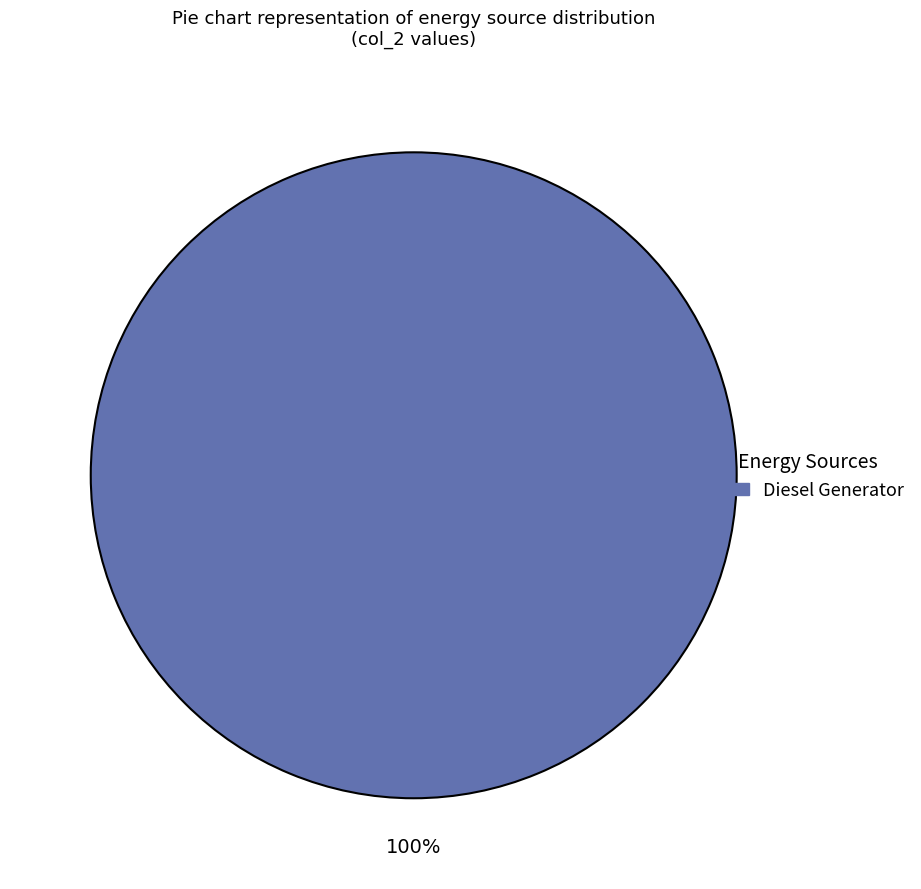

The Diesel Generator slice represents 100% of the pie. True or false?

True